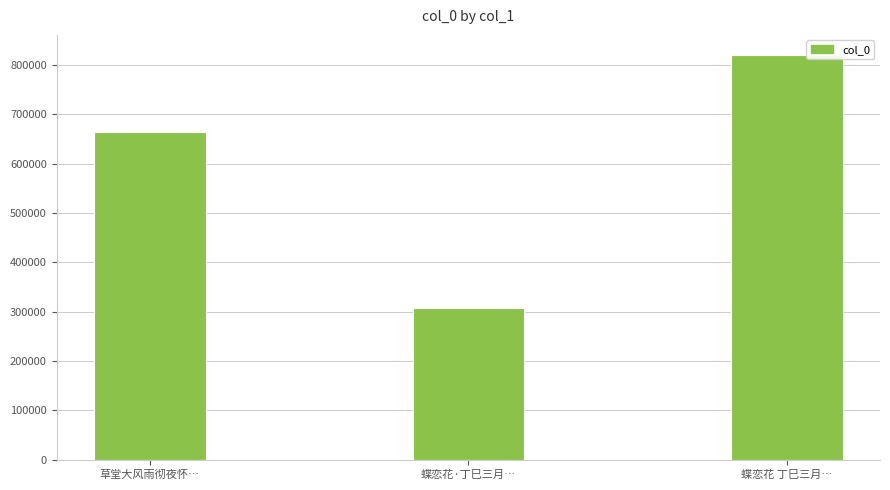

Reading left to right, list all the values displayed in this chart.

665359	306955	820373